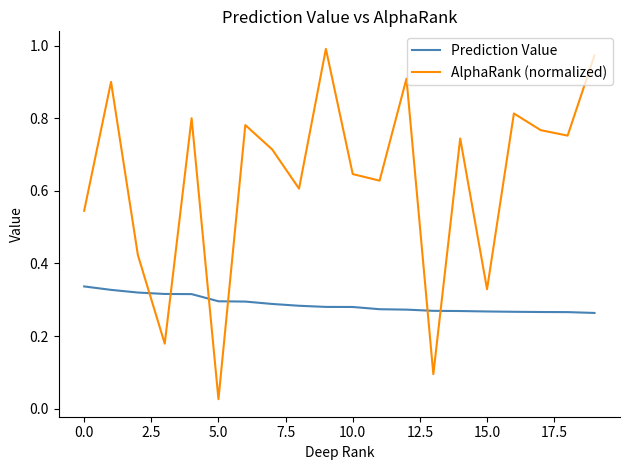

Which series ends up on top after the final intersection of Prediction Value and AlphaRank (normalized)?

AlphaRank (normalized)